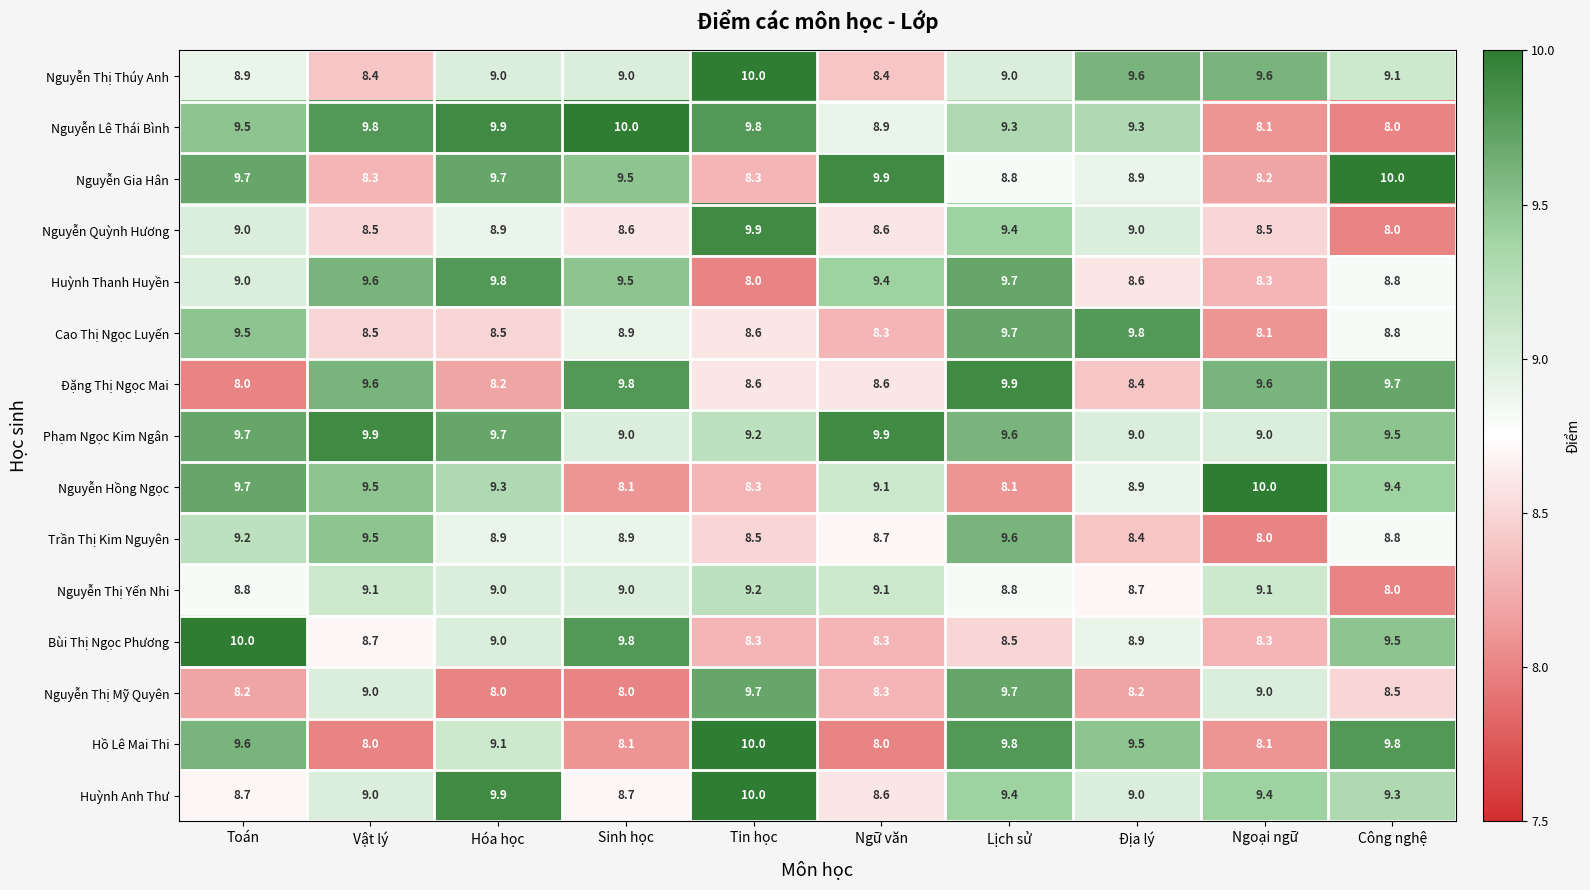

What is the maximum value shown in the chart?

10.0